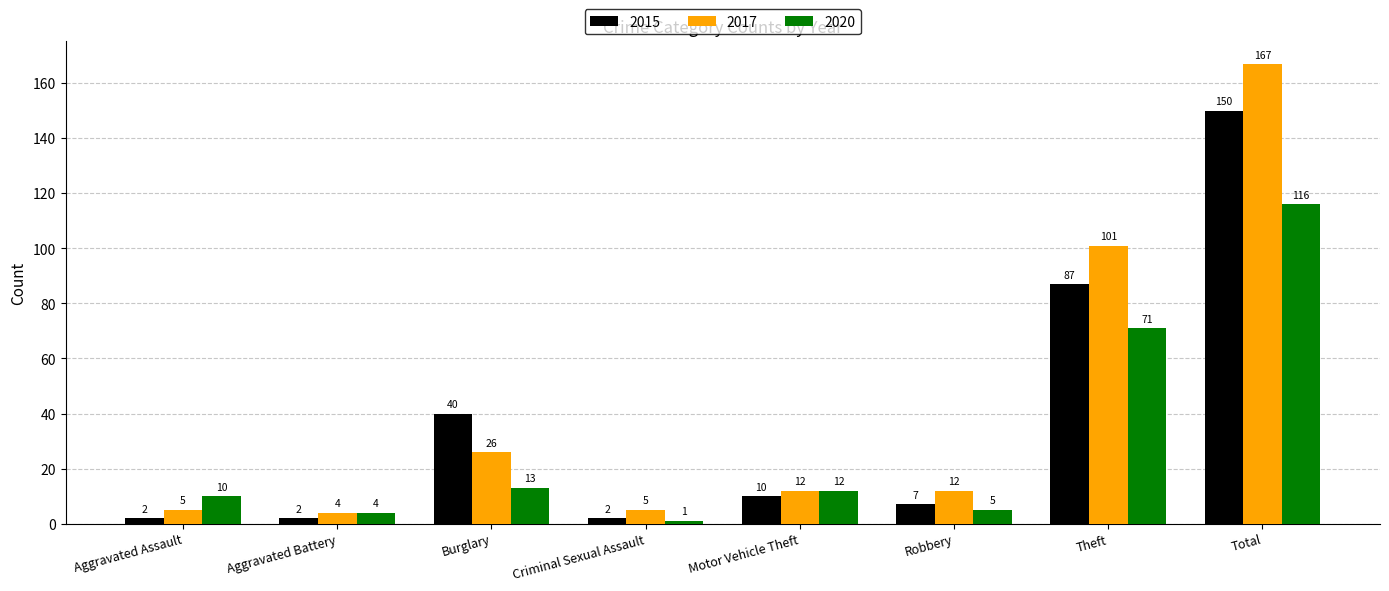

True or false: 2017 has a value of 12 at Motor Vehicle Theft.

True